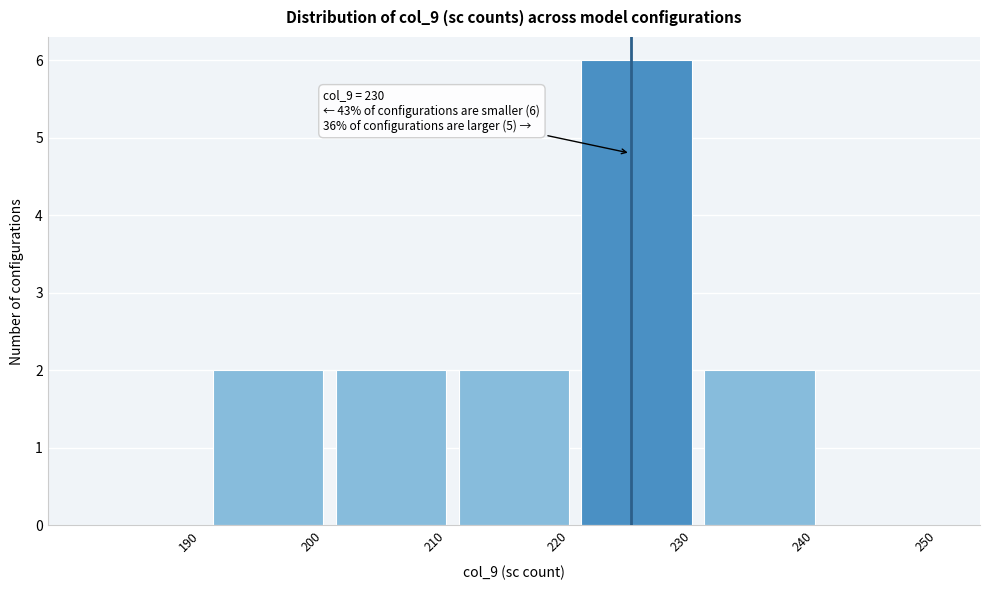

Reading left to right, transcribe all the data shown in this chart.

190=0	200=2	210=2	220=2	230=6	240=2	250=0